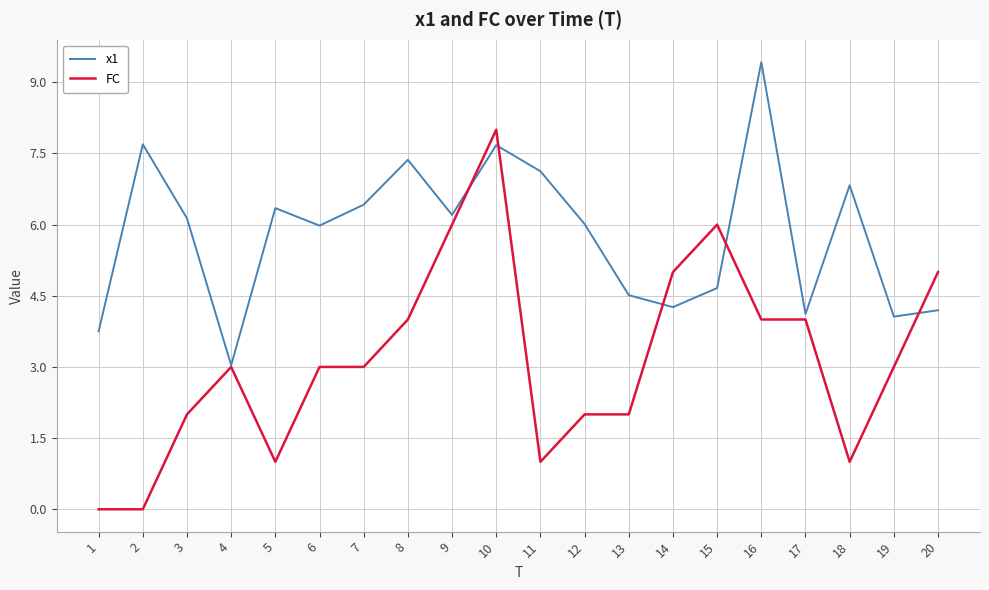

List the series in order of their overall mean, highest first.

x1, FC